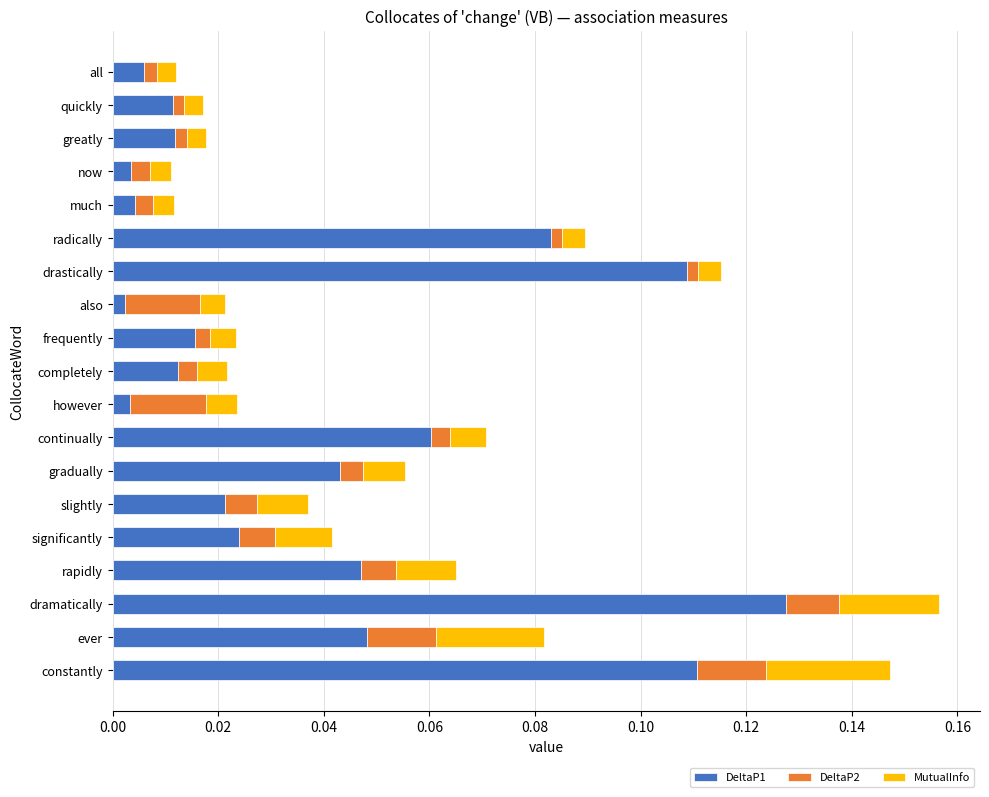

Which category has the highest value in the DeltaP1 series?

dramatically